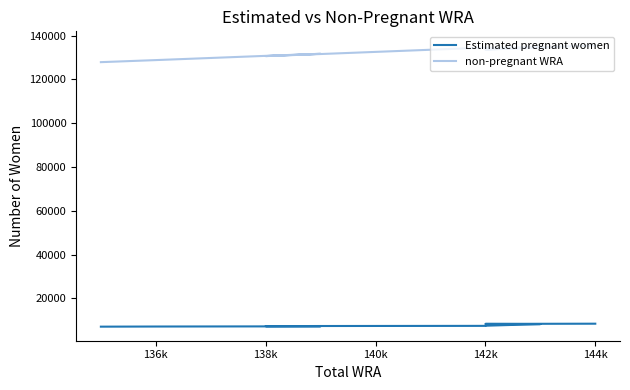

Rank the series at 142k from lowest to highest value.

Estimated pregnant women, non-pregnant WRA